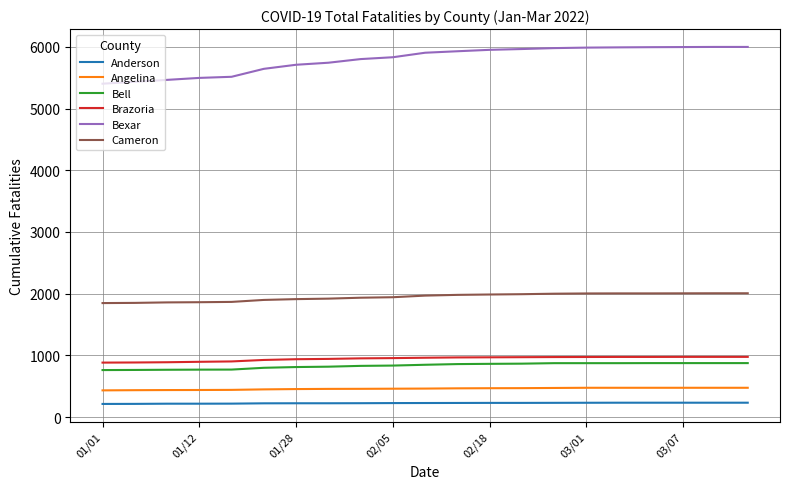

Which series has the largest total across all categories?

Bexar